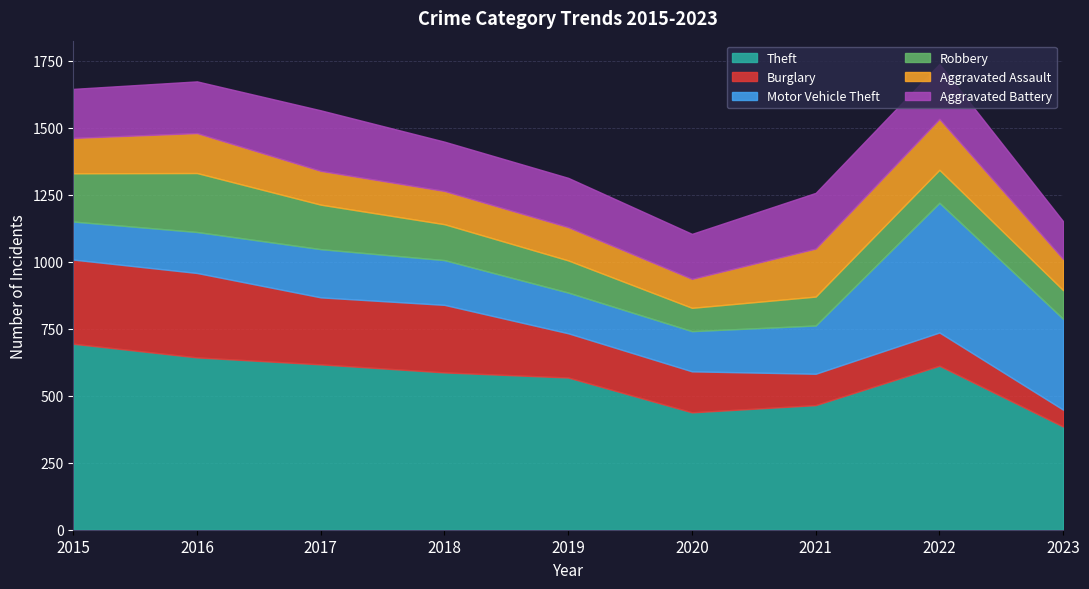

Reading left to right, what are all the values shown in this chart?

Theft: 2015=694	2016=643	2017=617	2018=587	2019=568	2020=438	2021=465	2022=612	2023=385
Burglary: 2015=314	2016=315	2017=250	2018=252	2019=165	2020=153	2021=117	2022=124	2023=63
Motor Vehicle Theft: 2015=142	2016=153	2017=180	2018=167	2019=152	2020=150	2021=180	2022=484	2023=339
Robbery: 2015=180	2016=220	2017=166	2018=134	2019=120	2020=87	2021=108	2022=123	2023=107
Aggravated Assault: 2015=132	2016=149	2017=126	2018=124	2019=124	2020=108	2021=179	2022=190	2023=116
Aggravated Battery: 2015=183	2016=193	2017=226	2018=184	2019=184	2020=168	2021=208	2022=205	2023=141